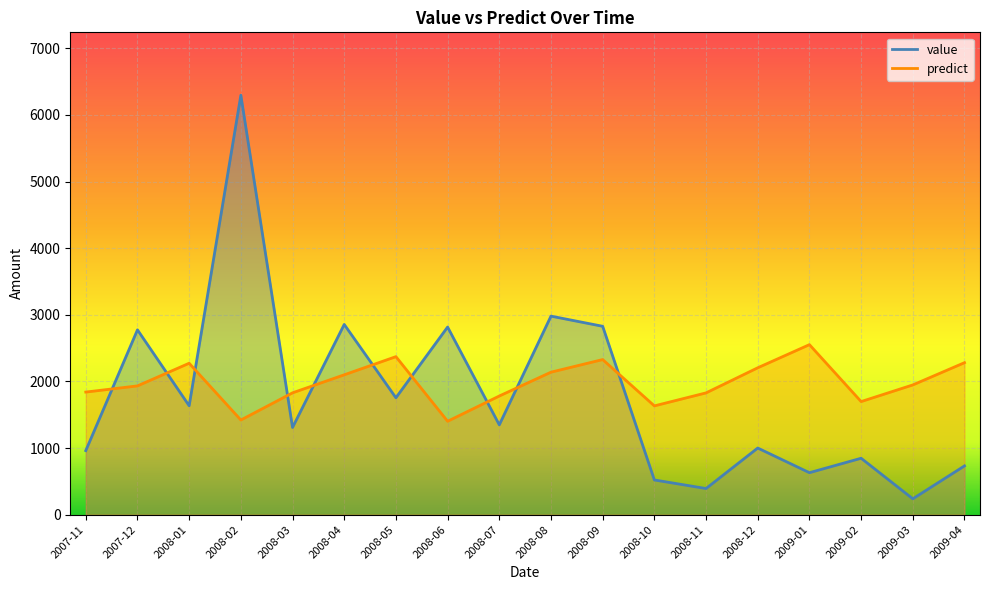

Which label corresponds to the largest value in the chart?

2008-02